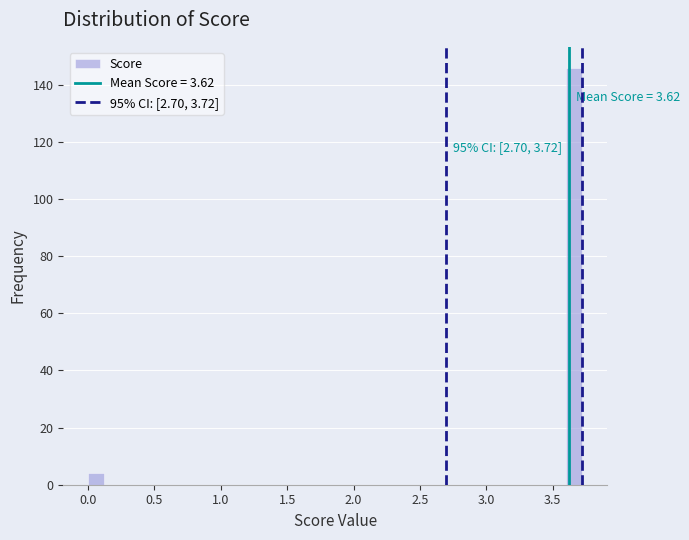

Read against the x-axis, roughly where is the centre of the tallest bar?

3.65